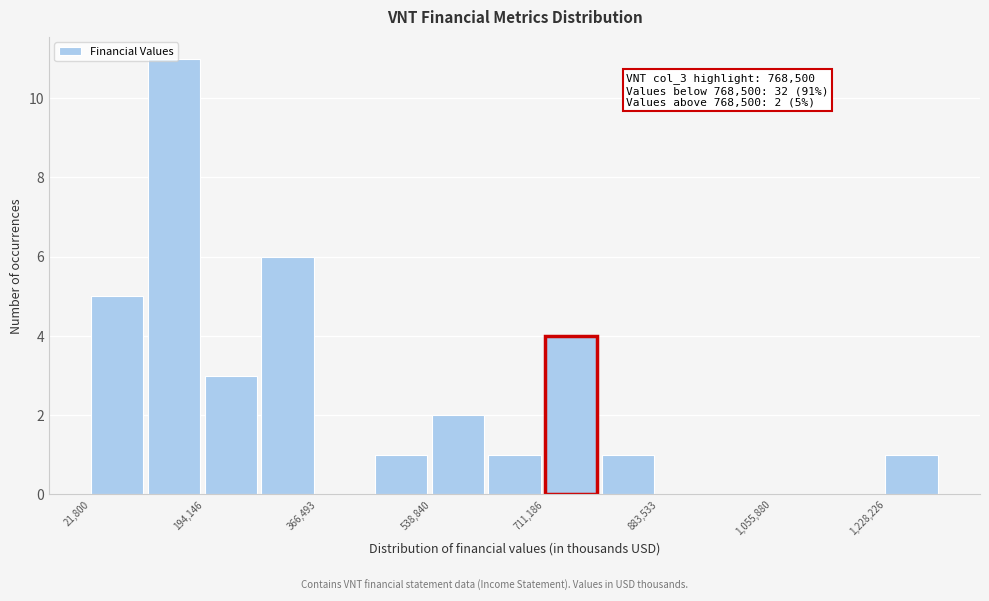

Which range on the x-axis has the tallest bar?

100000 to 200000